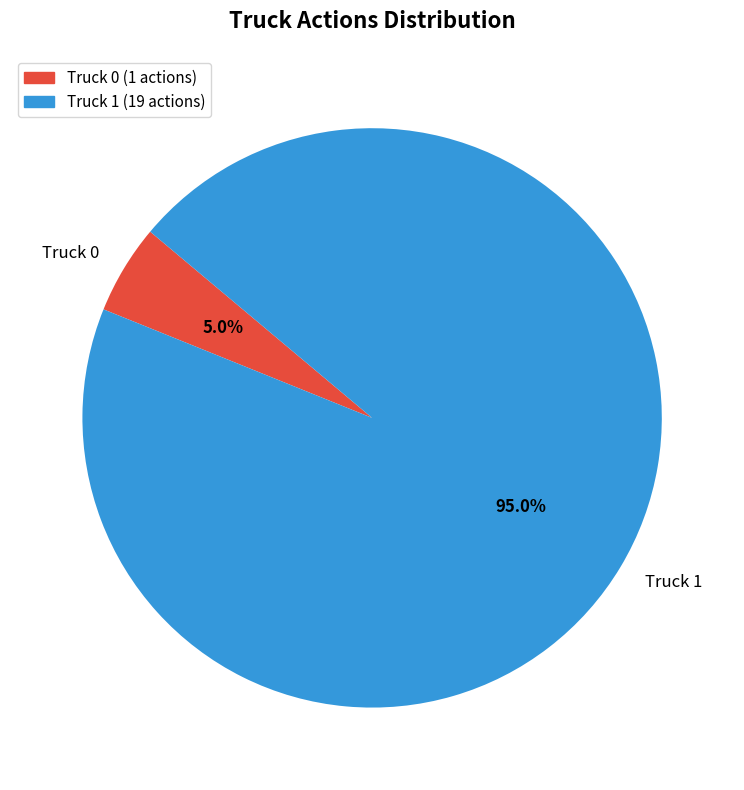

Approximately how many times larger is the value at Truck 1 compared to Truck 0?

19.0